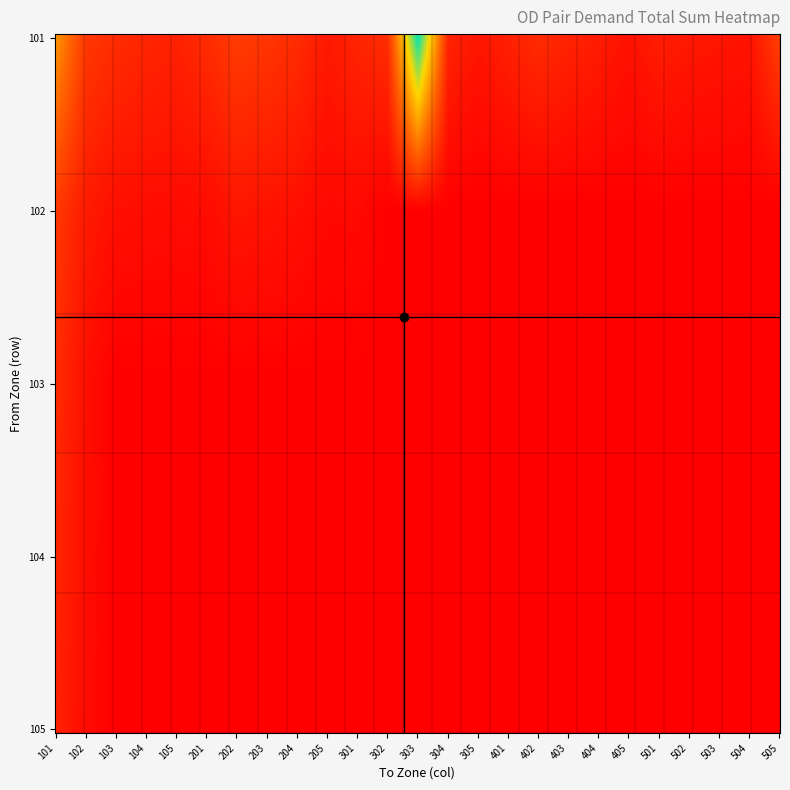

What is the average value of the 103 series?

13.2